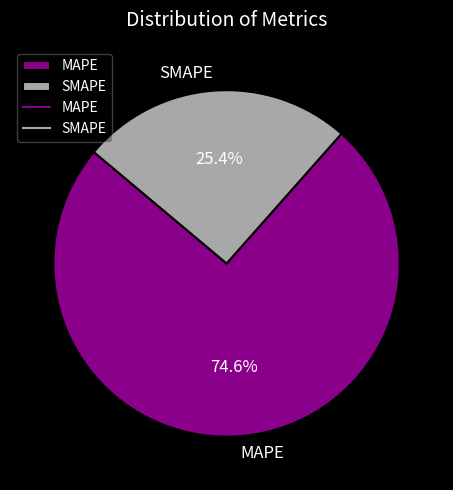

Is the sum of MAPE and SMAPE greater than half?

Yes